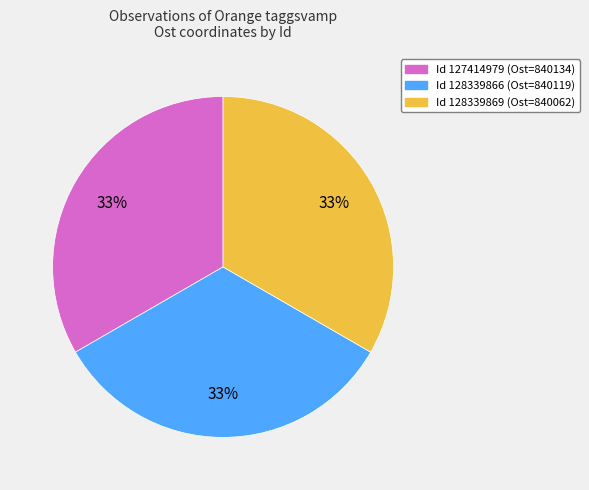

Does Id 128339869 (Ost=840062) account for over 50% of the chart?

No